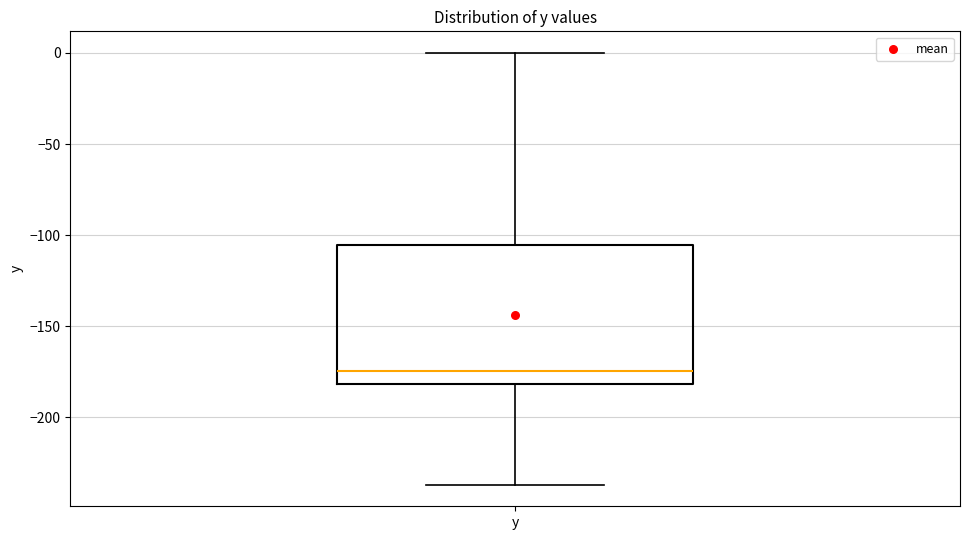

Read this box plot against the y-axis: the position of the median line, the range covered by the box, and the ends of both whiskers. The values are not printed on the chart, so give them approximately, as read against the axis.

median -175, box -180 to -105, whiskers -235 to 0